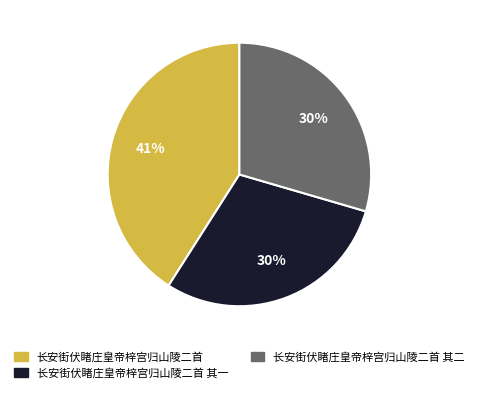

To the nearest percent, what is the difference between the largest and smallest slice percentages?

11%